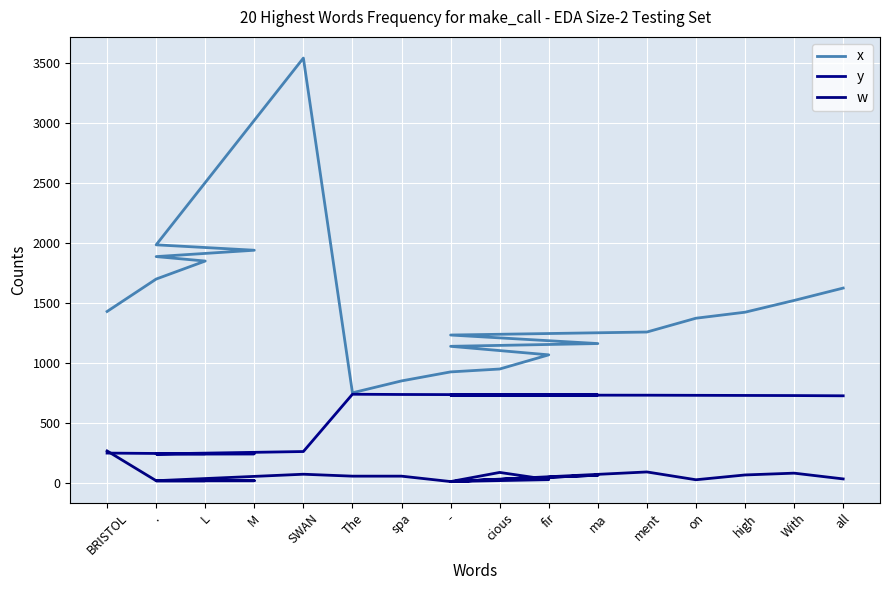

Rank the series by their average value, from lowest to highest.

w, y, x